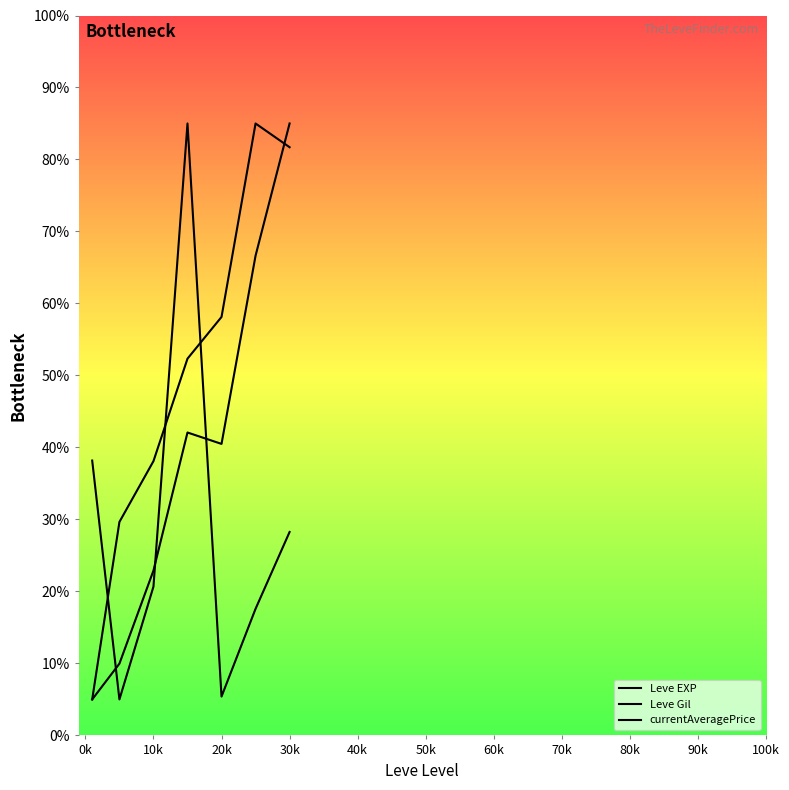

Does the chart have visible grid lines?

No